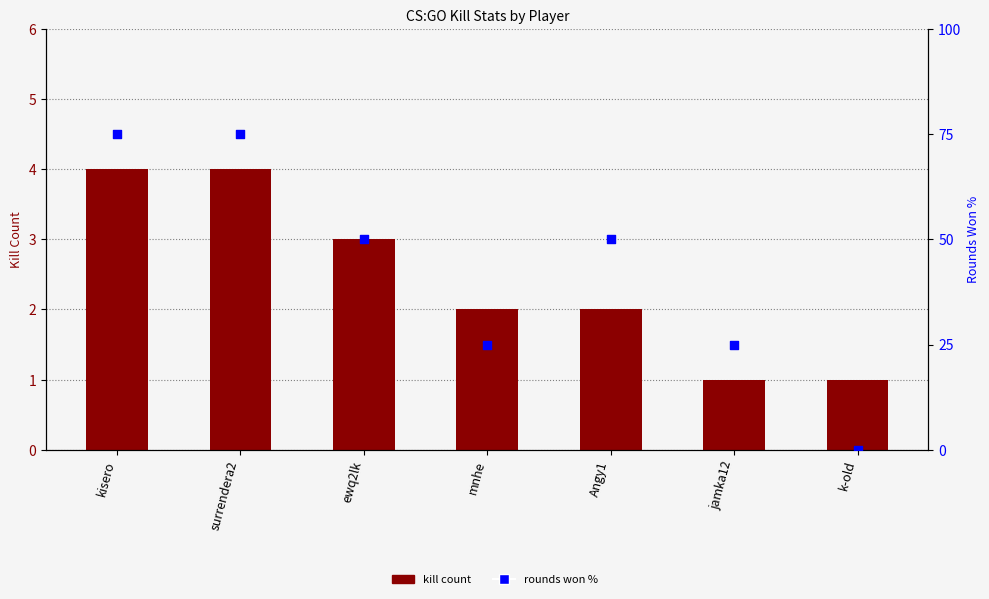

At how many categories does at least one series exceed 17?

6